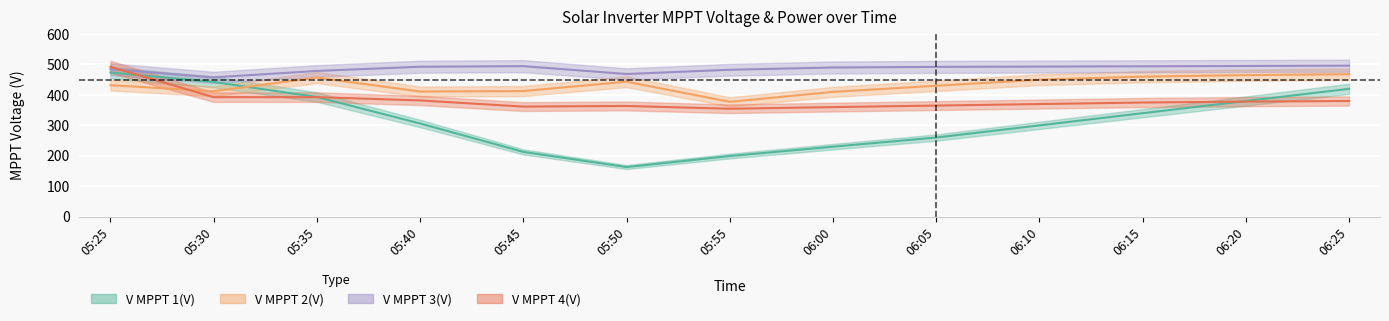

Reading left to right, what are all the values shown in this chart?

V MPPT 1(V): 05:25=473.5	05:30=442.4	05:35=393.1	05:40=306.2	05:45=212.9	05:50=163.2	05:55=199.3	06:00=230.0	06:05=260.0	06:10=300.0	06:15=340.0	06:20=380.0	06:25=420.0
V MPPT 2(V): 05:25=431.8	05:30=412.1	05:35=457.0	05:40=411.1	05:45=412.7	05:50=443.4	05:55=377.3	06:00=410.0	06:05=430.0	06:10=450.0	06:15=460.0	06:20=465.0	06:25=468.0
V MPPT 3(V): 05:25=484.6	05:30=457.6	05:35=478.7	05:40=492.5	05:45=494.4	05:50=468.6	05:55=482.6	06:00=490.0	06:05=492.0	06:10=493.0	06:15=494.0	06:20=495.0	06:25=496.0
V MPPT 4(V): 05:25=492.3	05:30=392.6	05:35=392.7	05:40=381.8	05:45=361.7	05:50=363.7	05:55=354.6	06:00=360.0	06:05=365.0	06:10=370.0	06:15=375.0	06:20=378.0	06:25=380.0